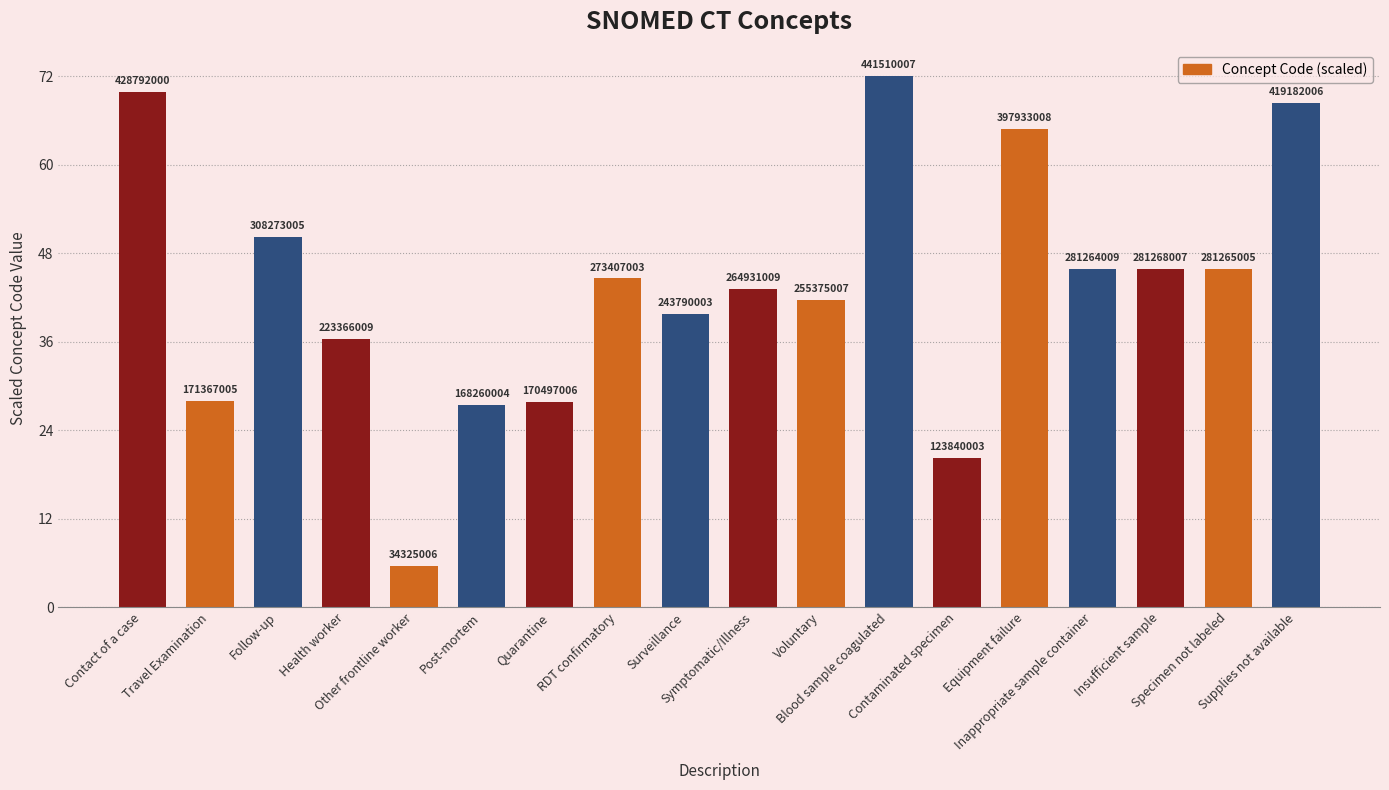

What is the maximum value shown in the chart?

72.0